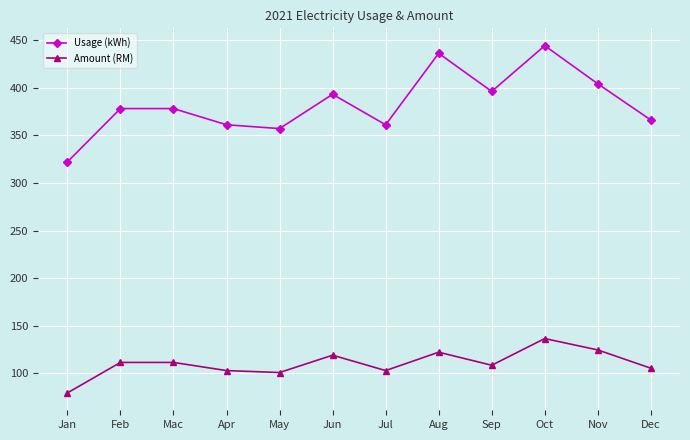

Is this an area chart (filled region under the line)?

No